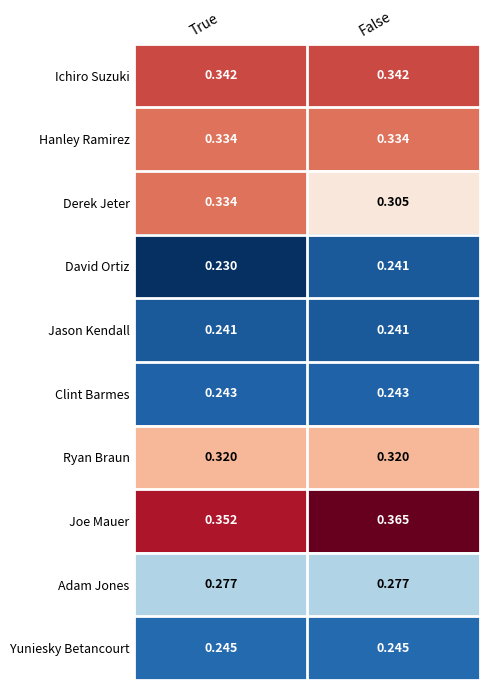

Is the value of Hanley Ramirez at False greater than the value of David Ortiz at False?

Yes